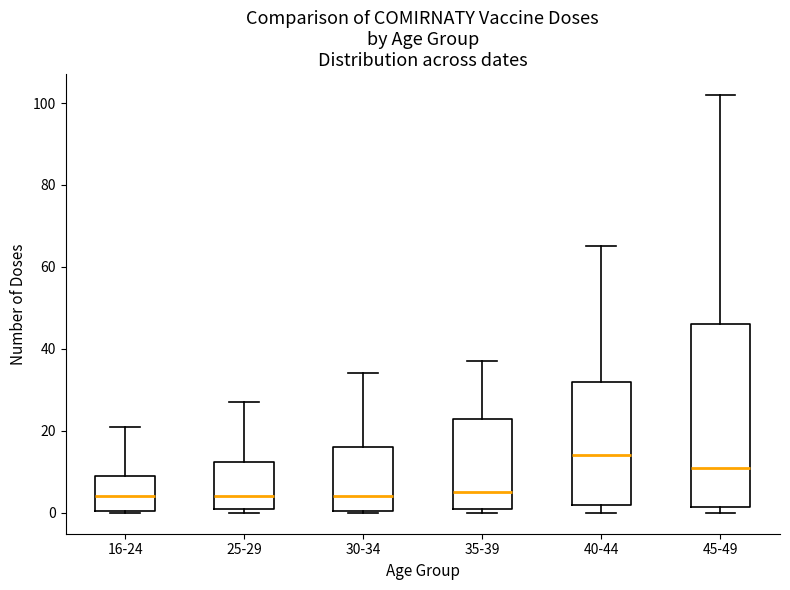

Where is the lower edge of the box for 25-29 on the y-axis? The values are not printed on the chart, so give them approximately, as read against the axis.

2